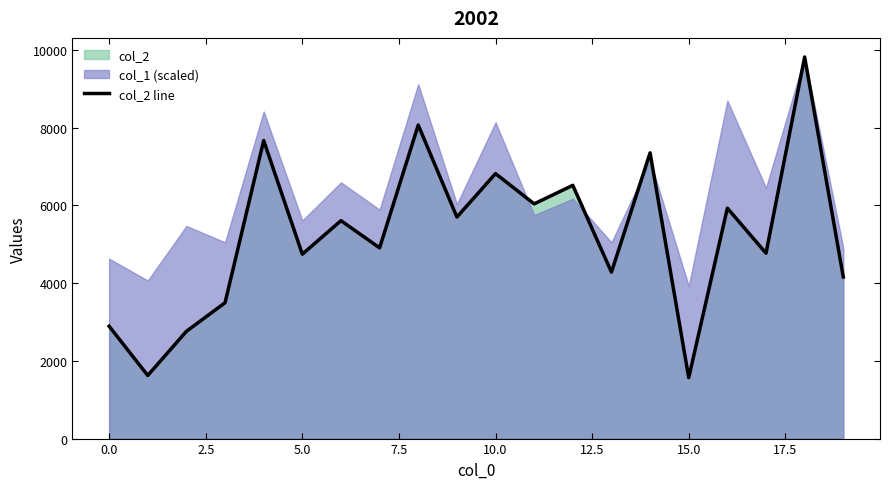

What is the maximum value for col_2 line?

9820